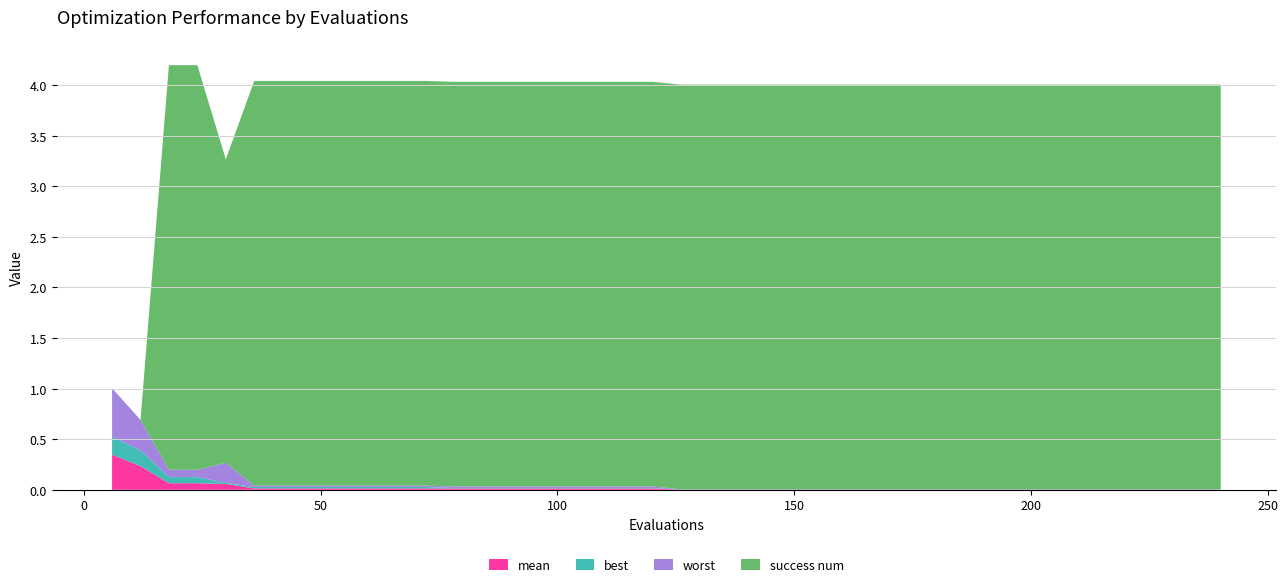

Reading left to right, extract all data points from this chart.

mean: 0.3	0.2	0.1	0.1	0.1	0.0	0.0	0.0	0.0	0.0	0.0	0.0	0.0	0.0	0.0	0.0	0.0	0.0	0.0	0.0	0.0	0.0	0.0	0.0	0.0	0.0	0.0	0.0	0.0	0.0	0.0	0.0	0.0	0.0	0.0	0.0	0.0	0.0	0.0	0.0
best: 0.2	0.2	0.1	0.1	0.0	0.0	0.0	0.0	0.0	0.0	0.0	0.0	0.0	0.0	0.0	0.0	0.0	0.0	0.0	0.0	0.0	0.0	0.0	0.0	0.0	0.0	0.0	0.0	0.0	0.0	0.0	0.0	0.0	0.0	0.0	0.0	0.0	0.0	0.0	0.0
worst: 0.5	0.3	0.1	0.1	0.2	0.0	0.0	0.0	0.0	0.0	0.0	0.0	0.0	0.0	0.0	0.0	0.0	0.0	0.0	0.0	0.0	0.0	0.0	0.0	0.0	0.0	0.0	0.0	0.0	0.0	0.0	0.0	0.0	0.0	0.0	0.0	0.0	0.0	0.0	0.0
success num: 0.0	0.0	4.0	4.0	3.0	4.0	4.0	4.0	4.0	4.0	4.0	4.0	4.0	4.0	4.0	4.0	4.0	4.0	4.0	4.0	4.0	4.0	4.0	4.0	4.0	4.0	4.0	4.0	4.0	4.0	4.0	4.0	4.0	4.0	4.0	4.0	4.0	4.0	4.0	4.0